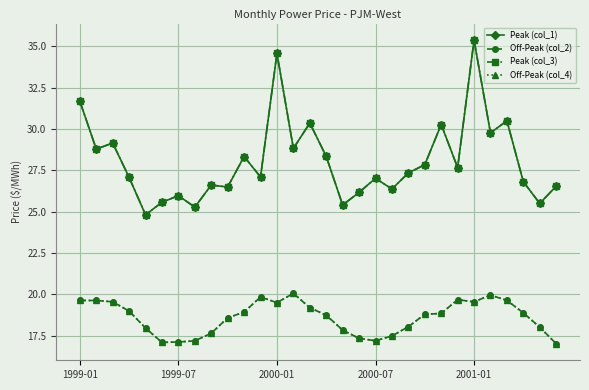

Does the chart have visible grid lines?

Yes